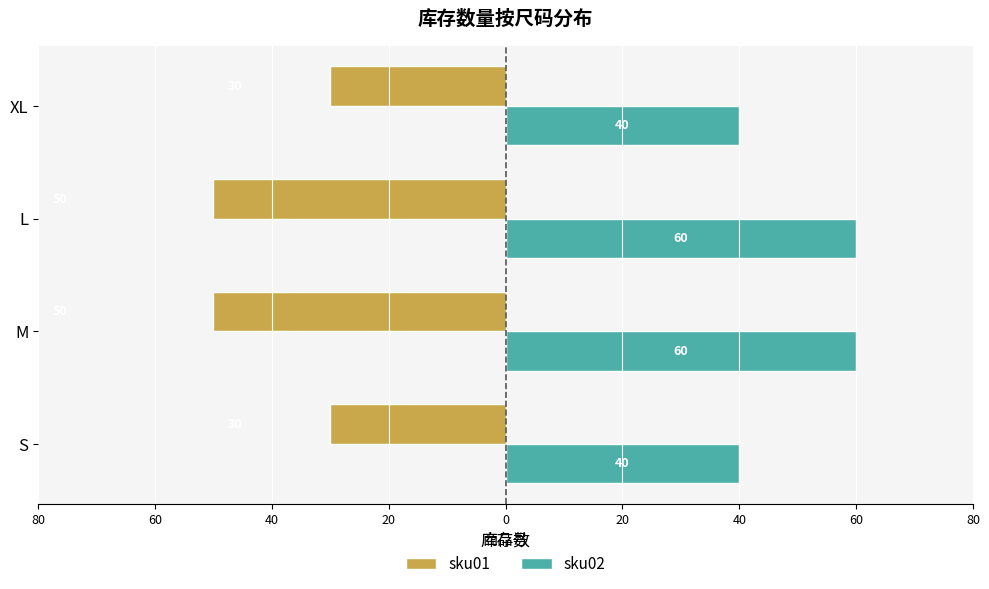

What are all the series names shown in the legend?

sku01, sku02